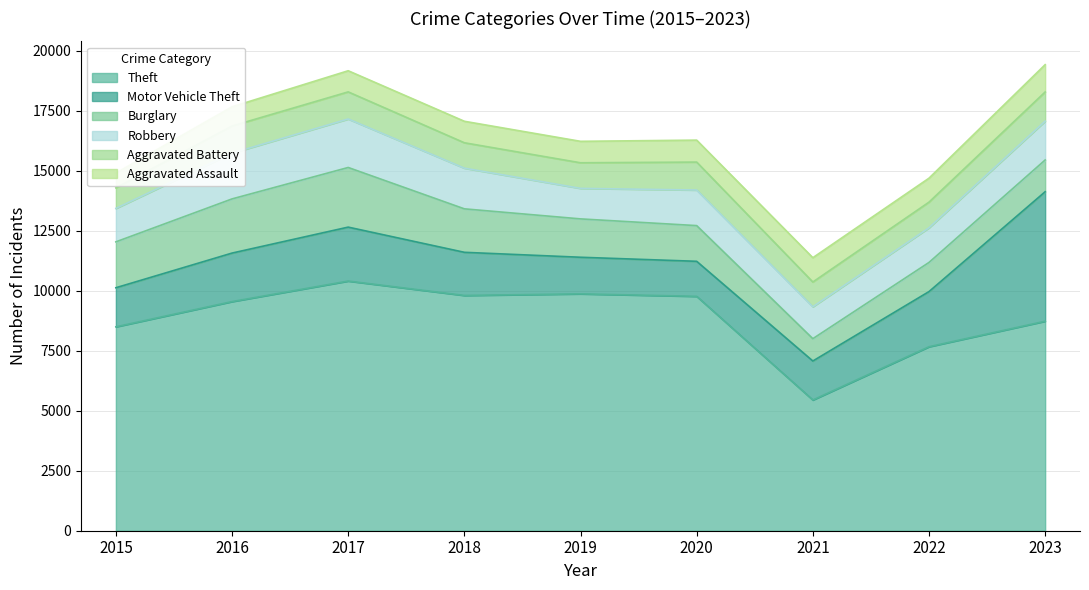

Count the number of data series in this chart.

6